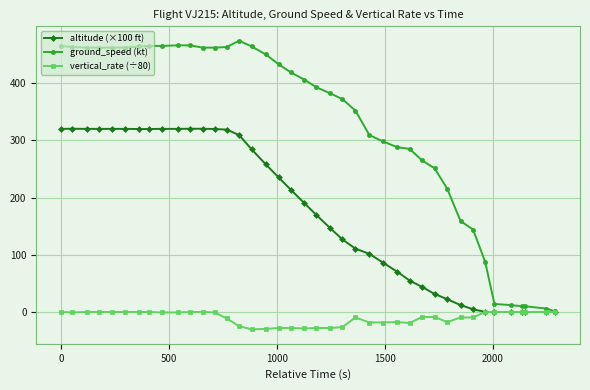

At how many categories does at least one series exceed 112?

33